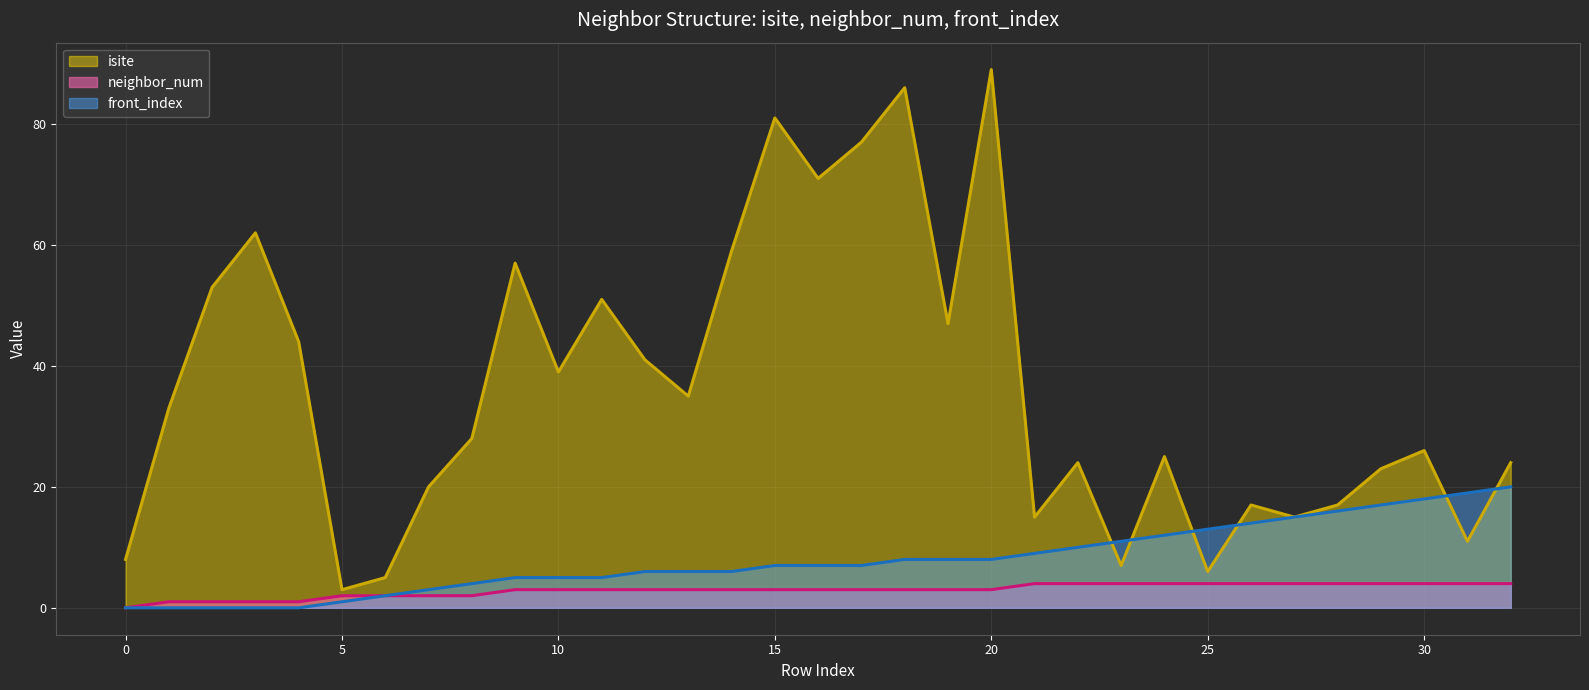

True or false: isite and neighbor_num intersect in this chart.

False